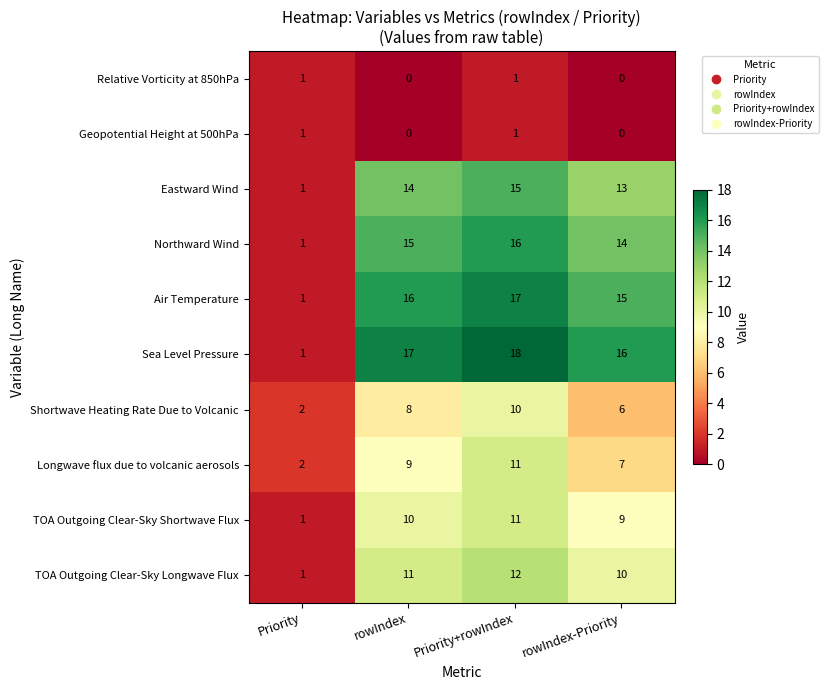

What is the spread (max minus min) of values at rowIndex-Priority?

16